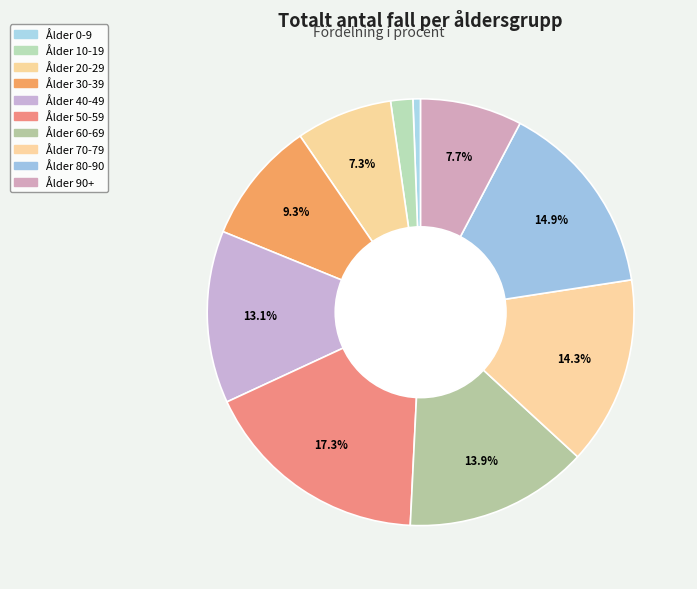

What percentage is the Ålder 20-29 slice, to the nearest percent?

7%